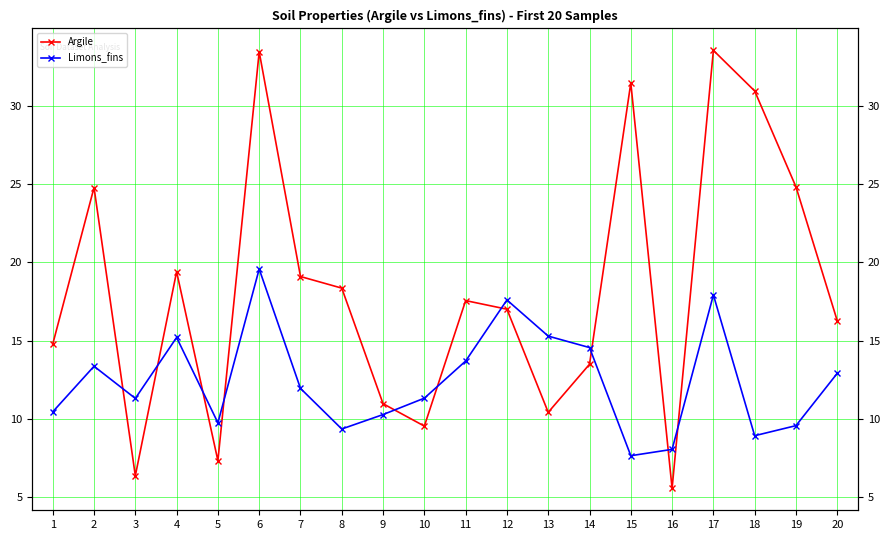

Between 7 and 19, which is larger?

19